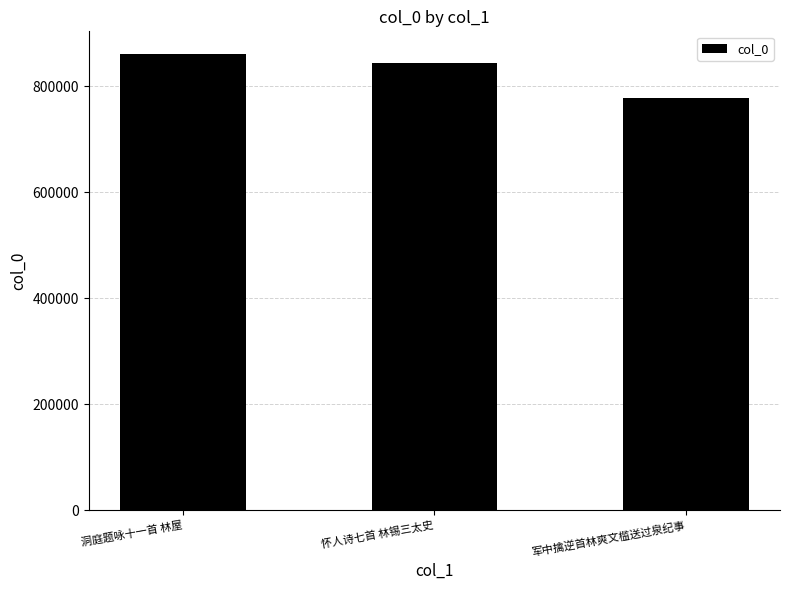

Reading left to right, transcribe all the data shown in this chart.

洞庭题咏十一首 林屋=860294	怀人诗七首 林锡三太史=844131	军中擒逆首林爽文槛送过泉纪事=777064